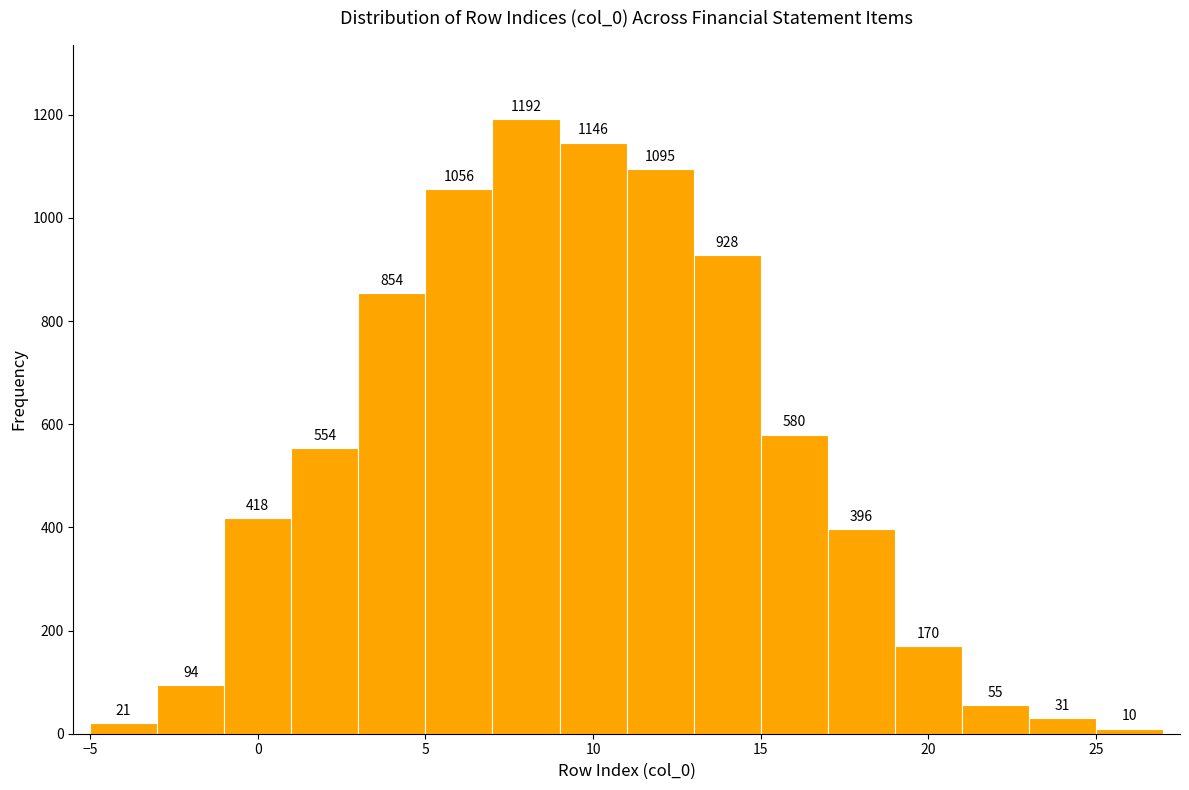

Over which range of the x-axis is the bar tallest?

7 to 9